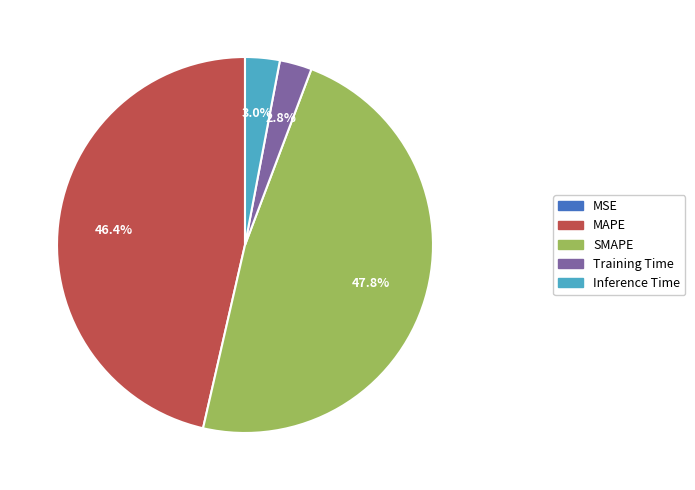

Which has a higher value, SMAPE or MAPE?

SMAPE